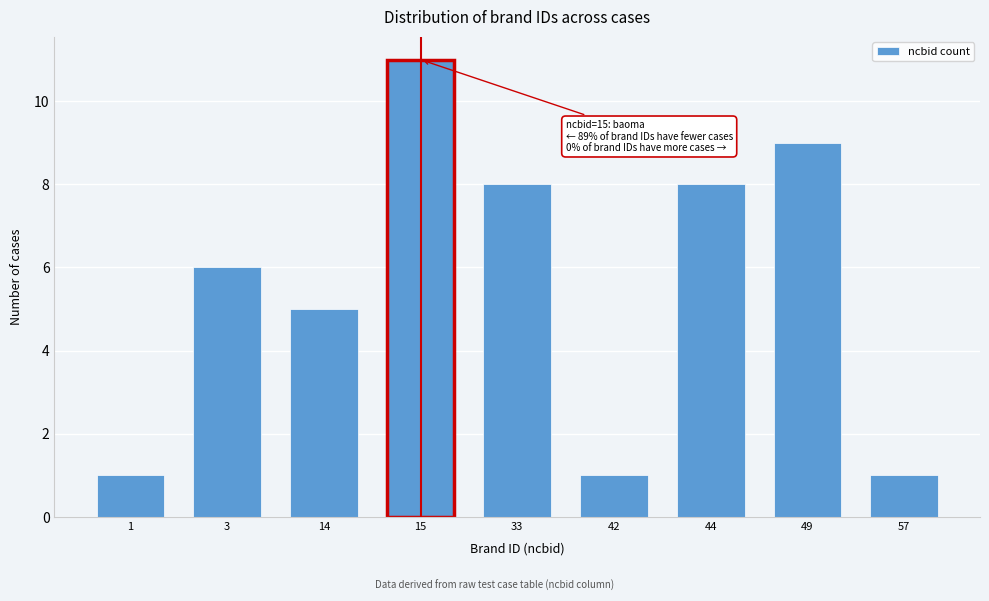

Reading left to right, transcribe all the data shown in this chart.

1=1	3=6	14=5	15=11	33=8	42=1	44=8	49=9	57=1